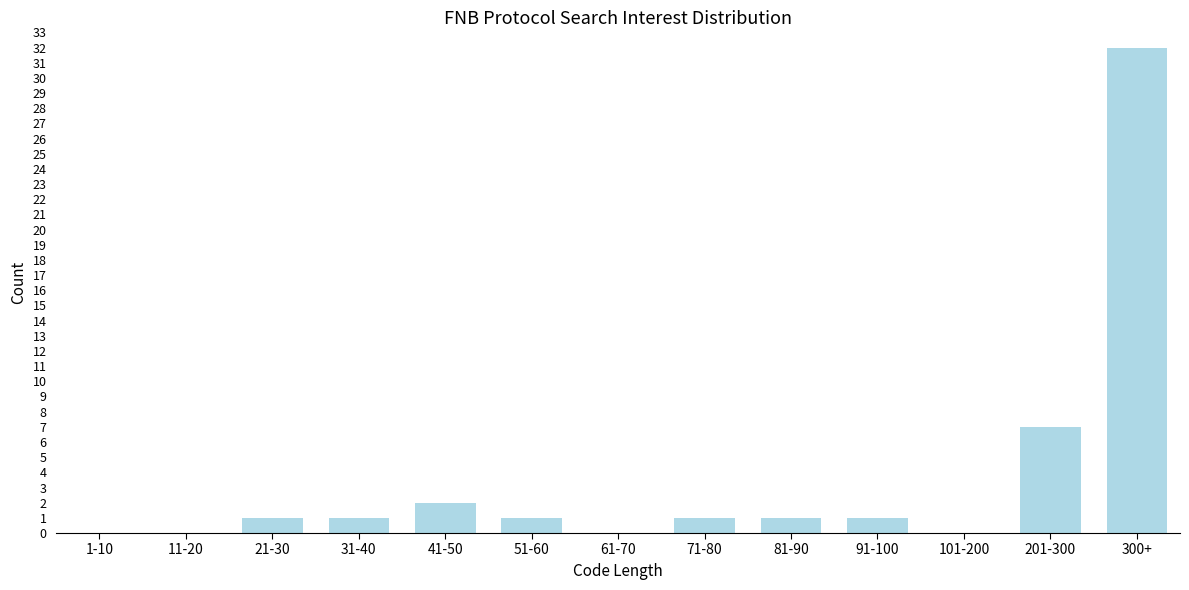

Reading left to right, list all the values displayed in this chart.

1-10=0	11-20=0	21-30=1	31-40=1	41-50=2	51-60=1	61-70=0	71-80=1	81-90=1	91-100=1	101-200=0	201-300=7	300+=32